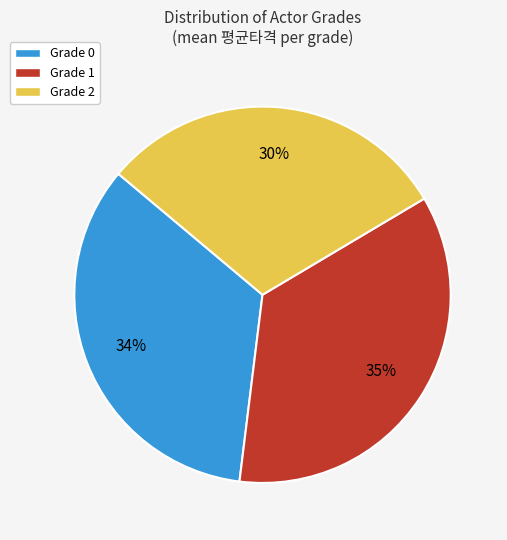

Is the sum of Grade 2 and Grade 0 greater than half?

Yes